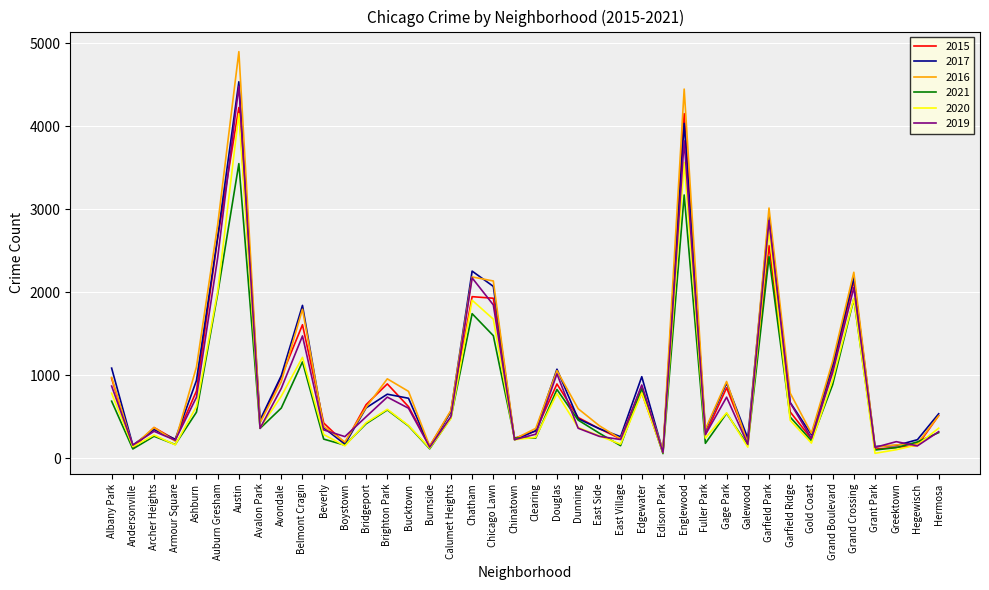

List the series in order of their peak value, highest first.

2016, 2017, 2019, 2015, 2020, 2021